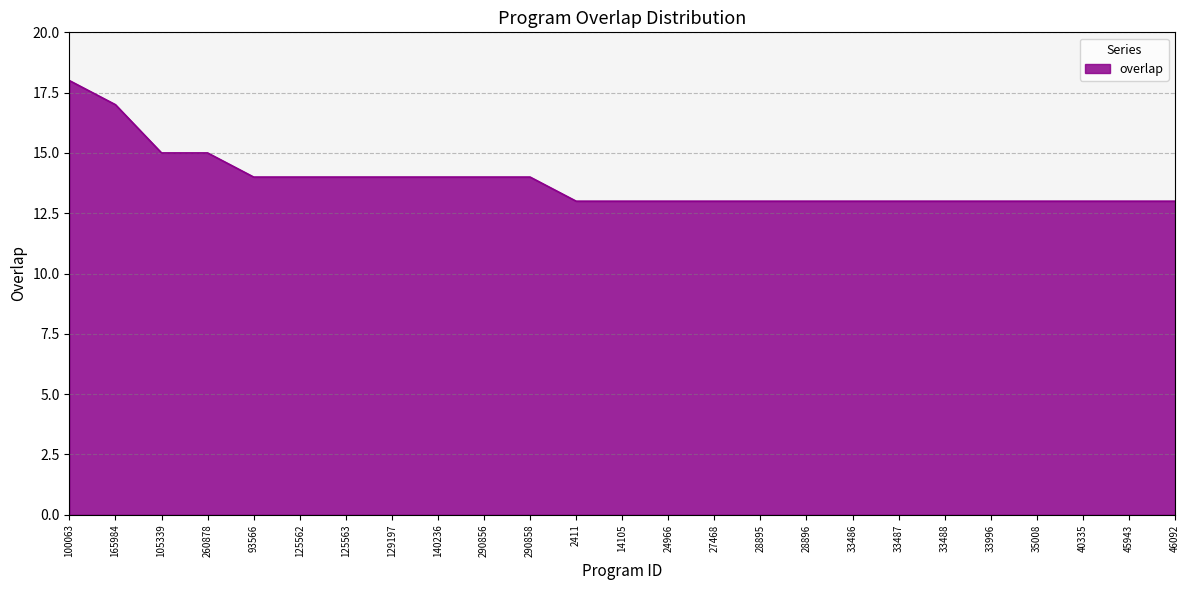

What is the minimum value shown in the chart?

13